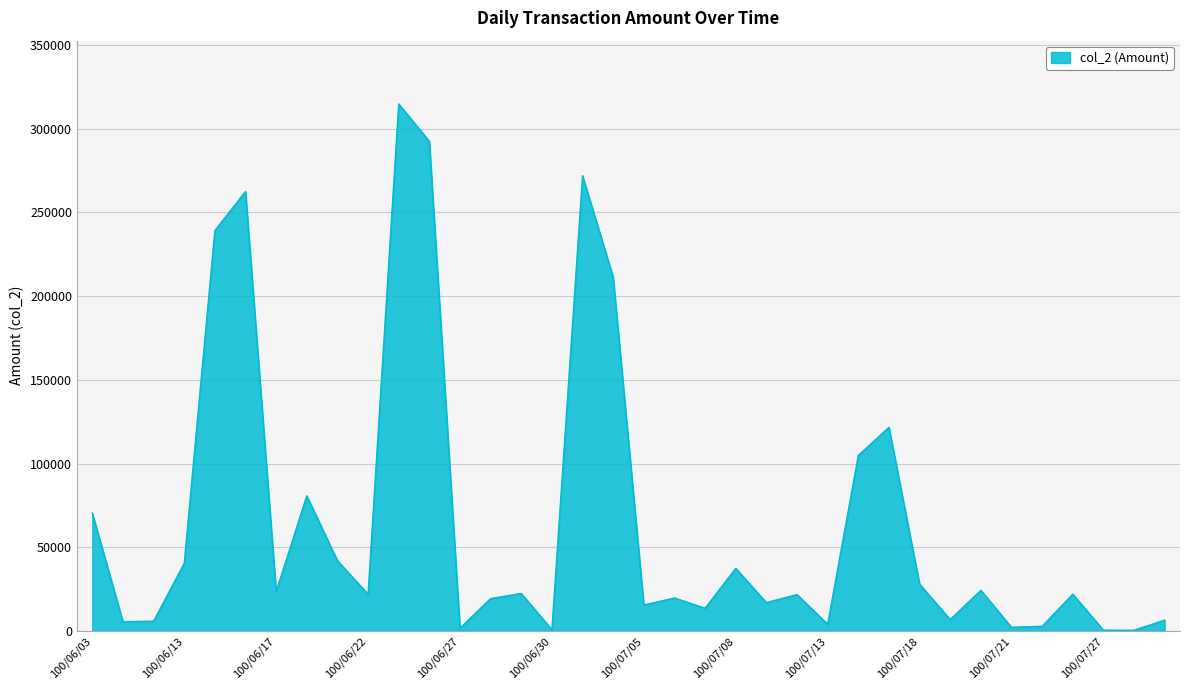

What is the greatest value displayed?

314860